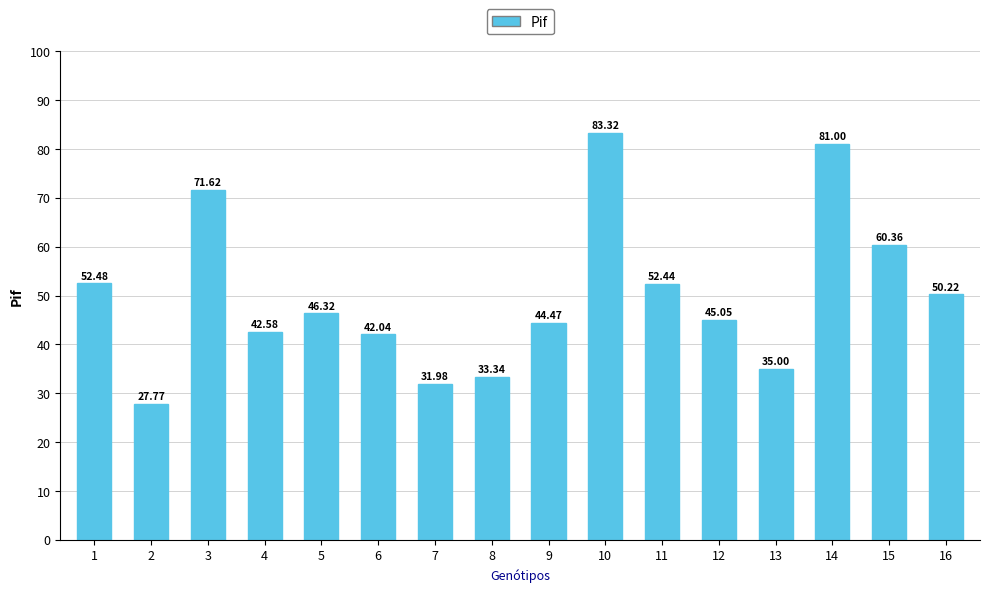

At which label does the data first exceed 46?

1